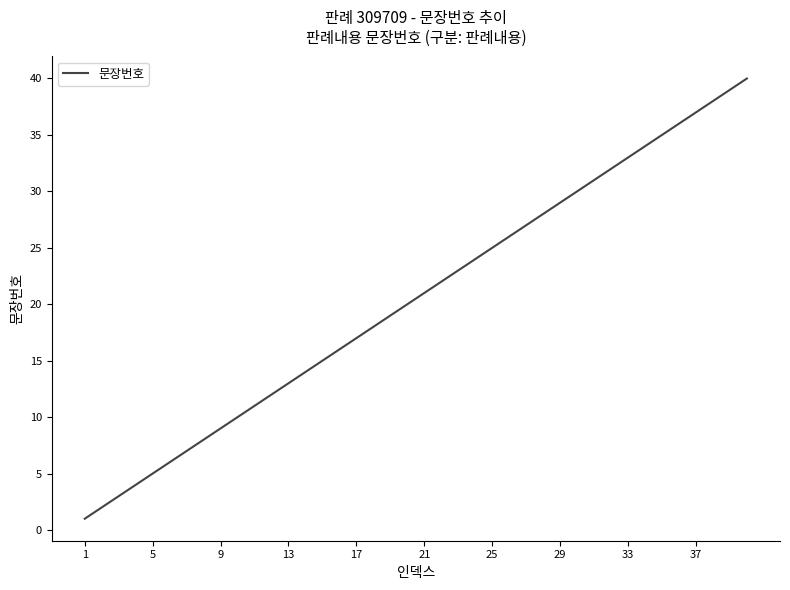

What is the maximum value shown in the chart?

40